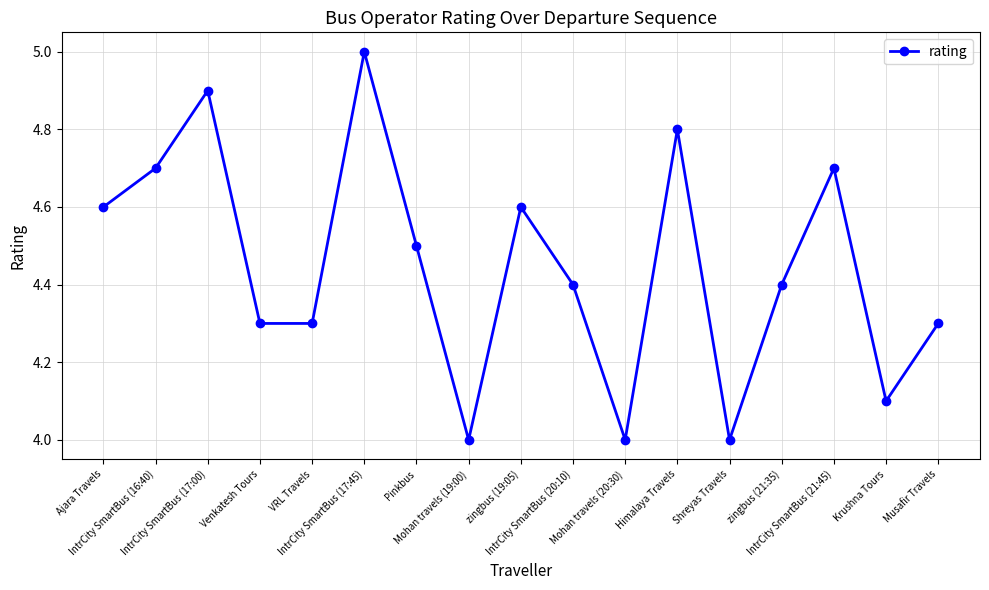

True or false: there are more than 0 points higher than both neighbors.

True